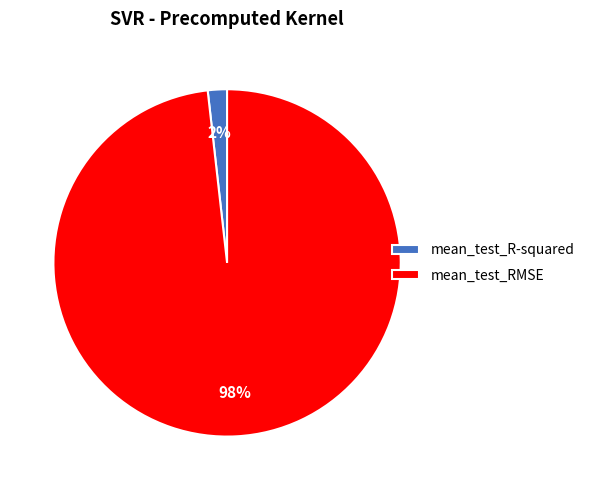

What is the largest slice in the pie chart?

mean_test_RMSE